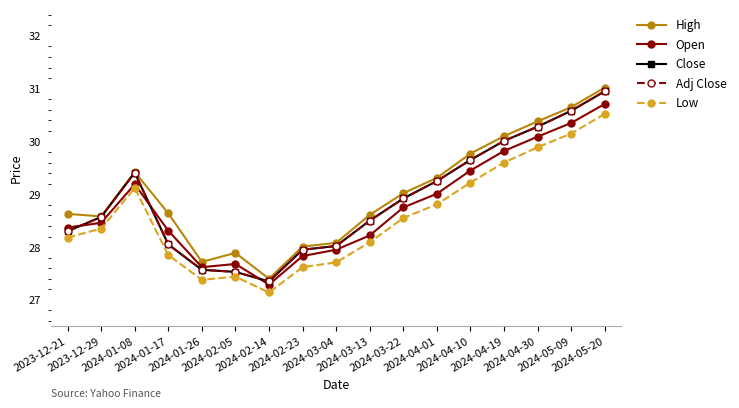

Which category has the lowest value across all series?

2024-02-14